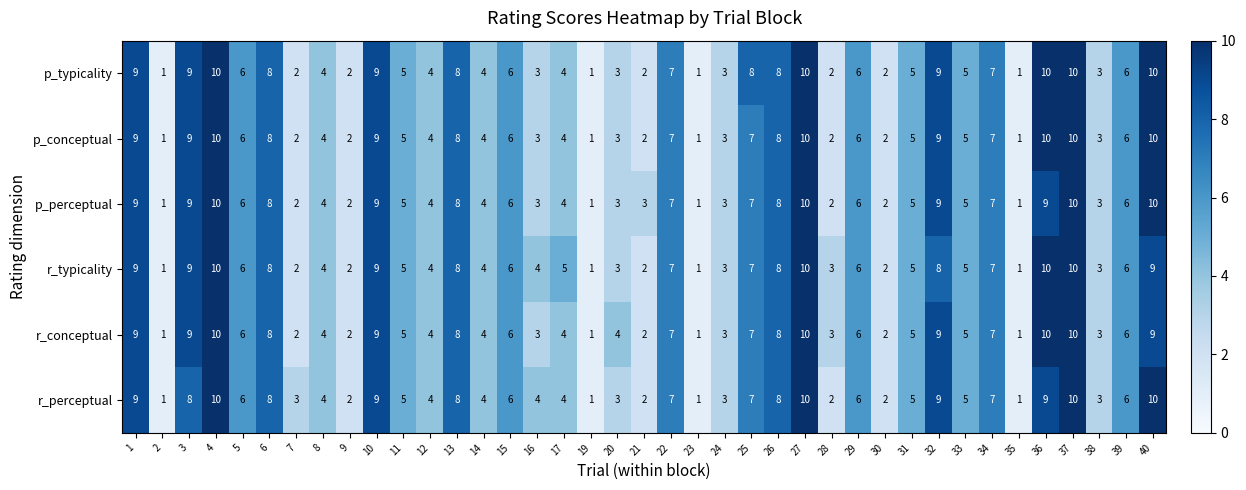

What is the sum of the p_perceptual values at 14 and 36?

13